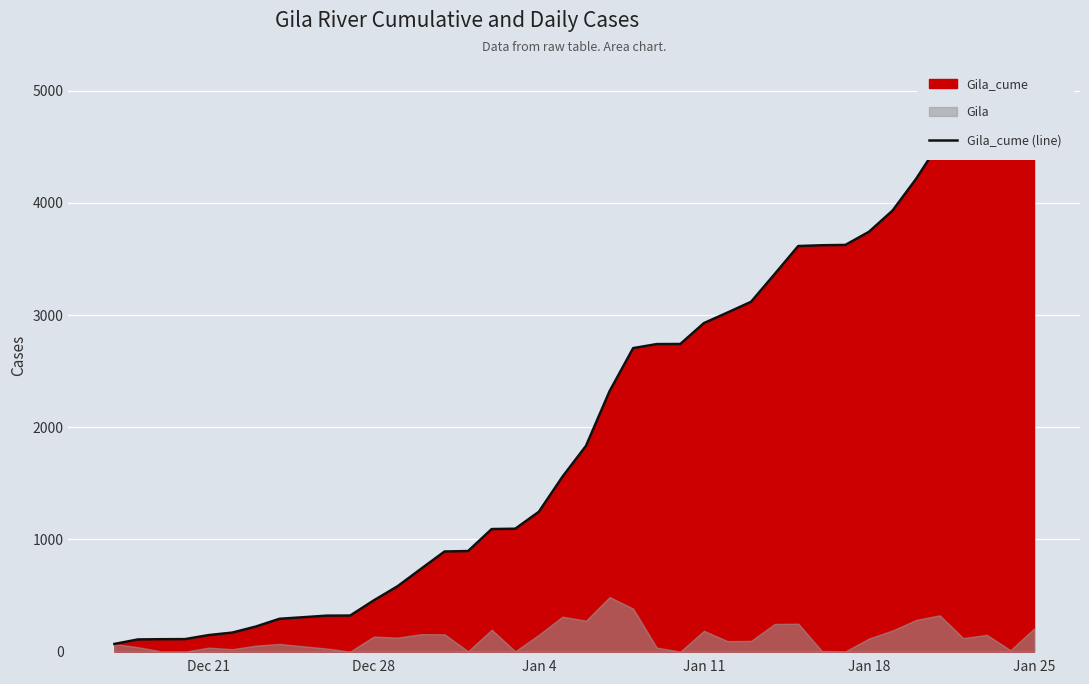

How many lines are shown in the chart?

1